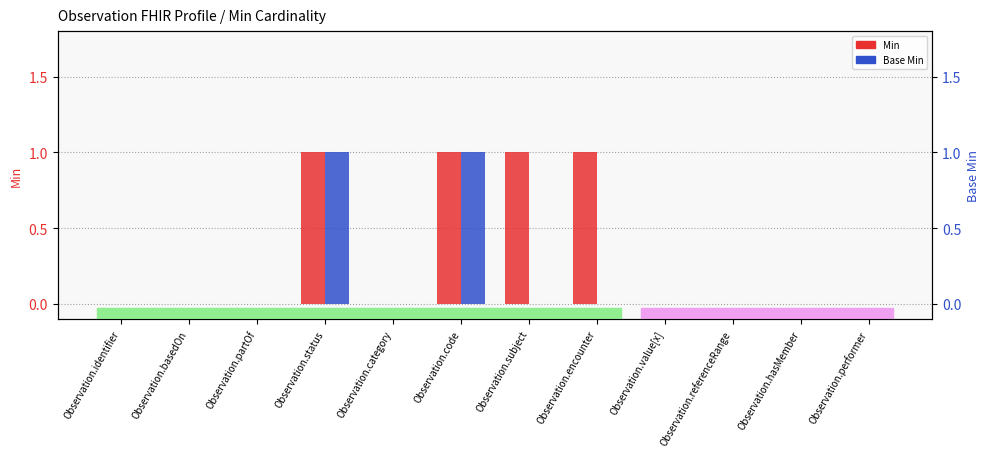

What position from the left is Observation.status?

4